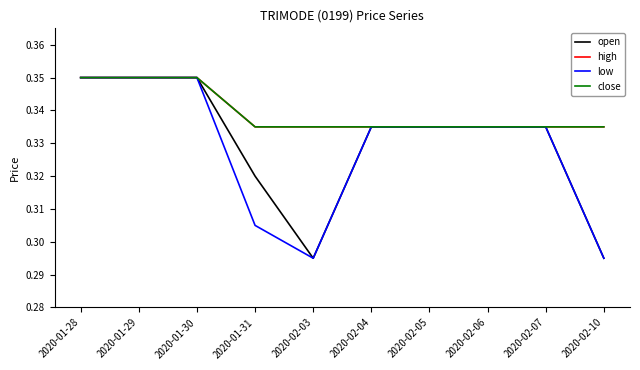

Does the chart display data point markers on the line(s)?

No